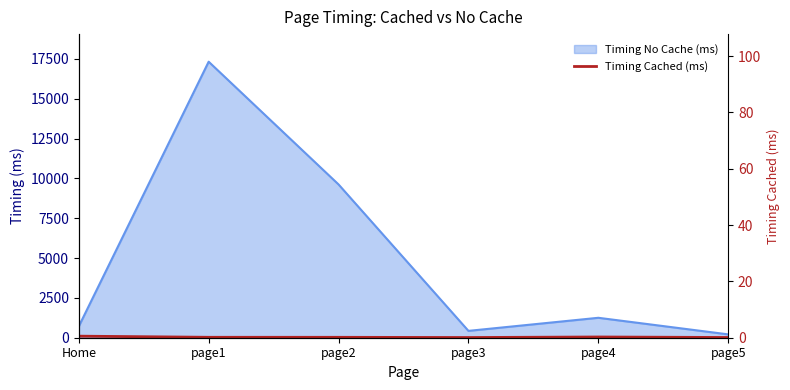

What position from the left is page1?

2